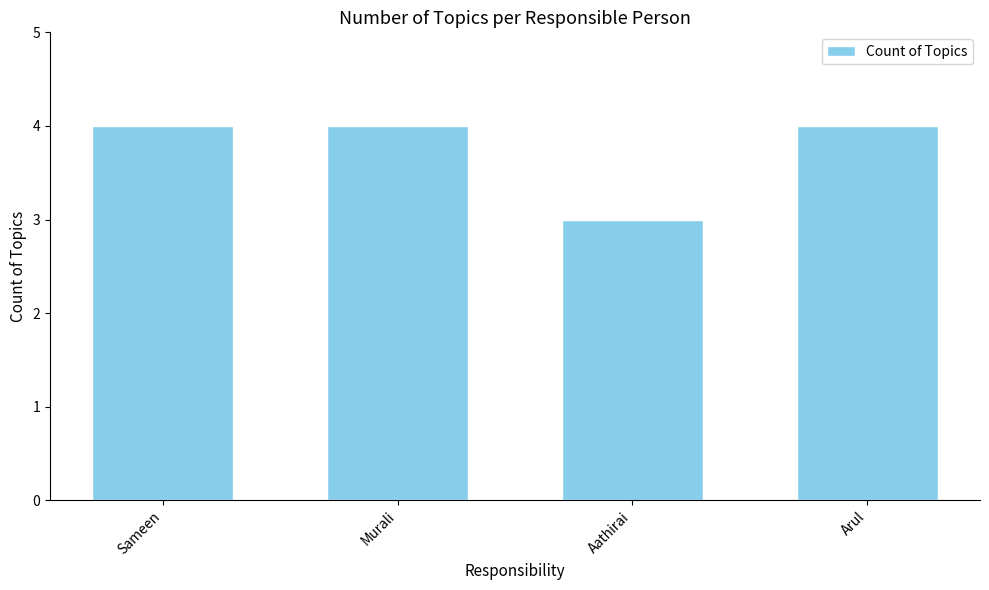

Which label corresponds to the smallest value in the chart?

Aathirai